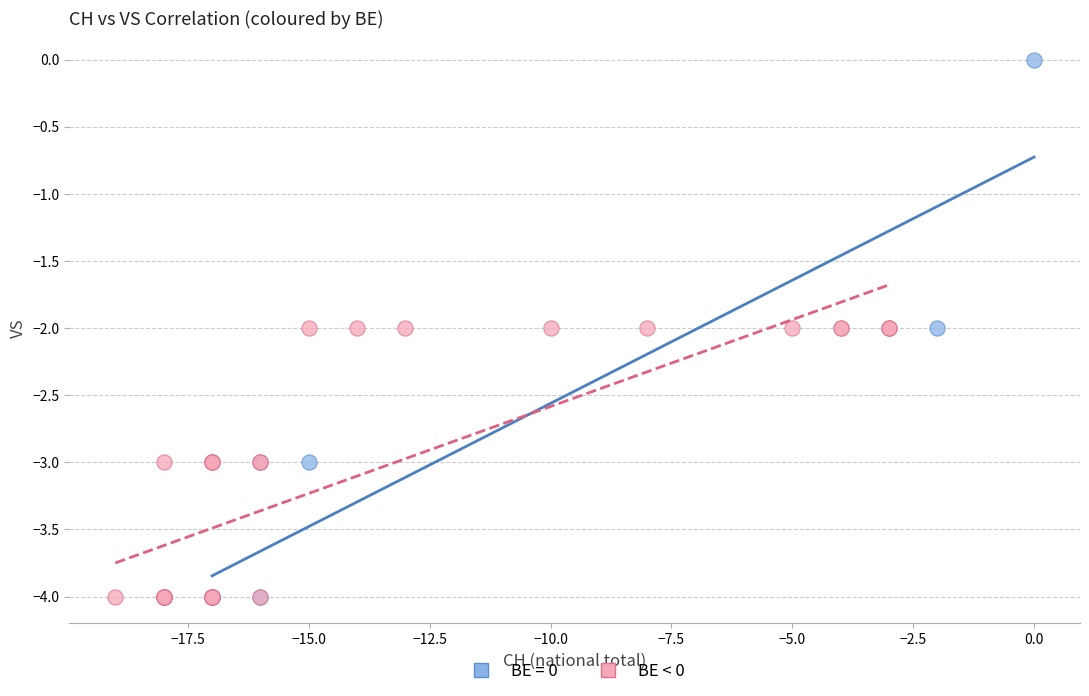

Which series has the widest spread of Y values?

BE = 0